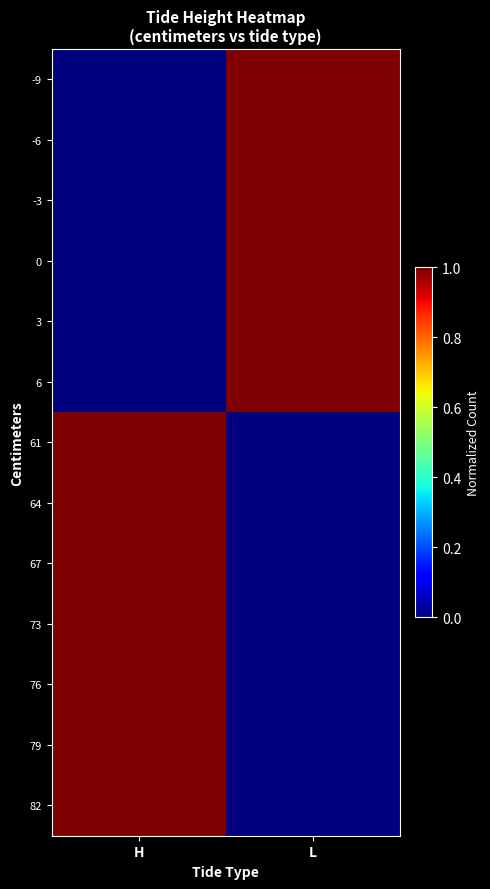

Which series has the largest range (max minus min)?

-9